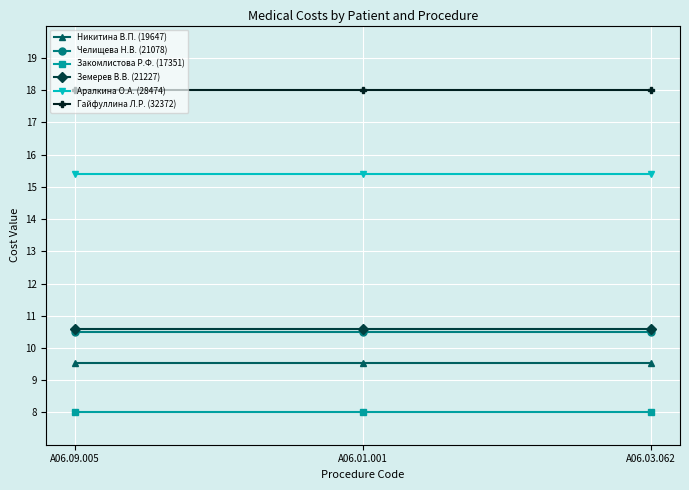

Read the Гайфуллина Л.Р. (32372) value at A06.03.062.

18.0